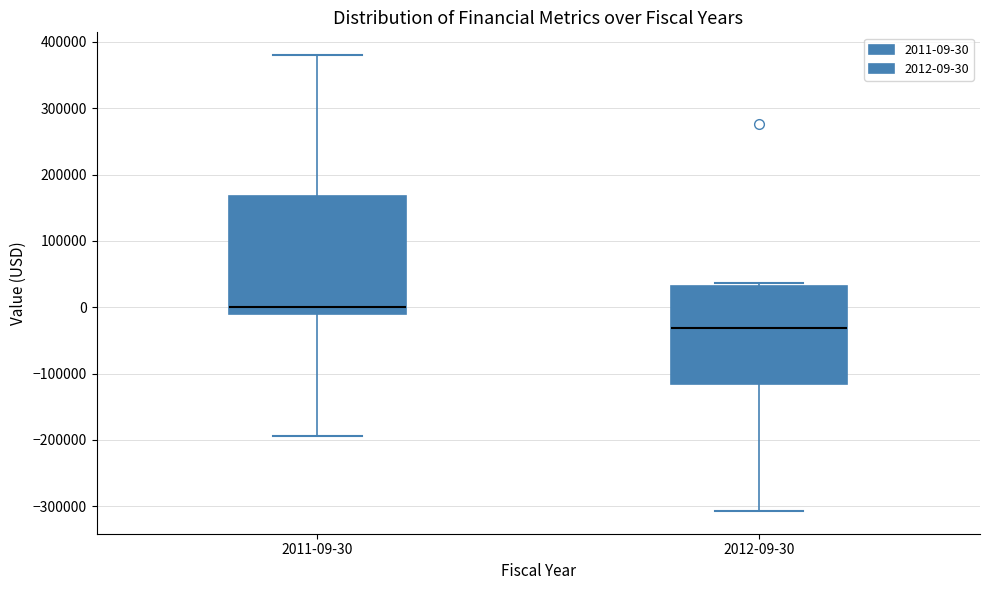

Comparing the boxes themselves (not the whiskers), which one is the tallest?

2011-09-30